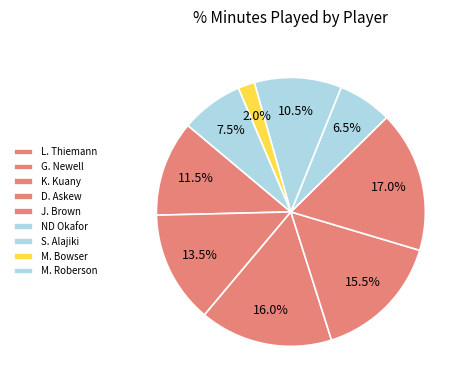

Is it true that K. Kuany is 27% of the pie?

False